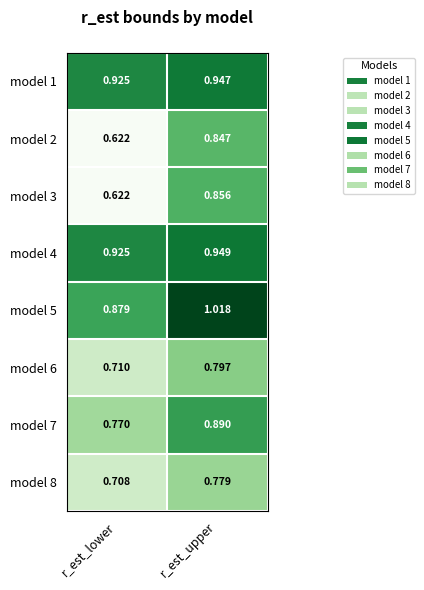

At which category is the sum across all series the highest?

r_est_upper